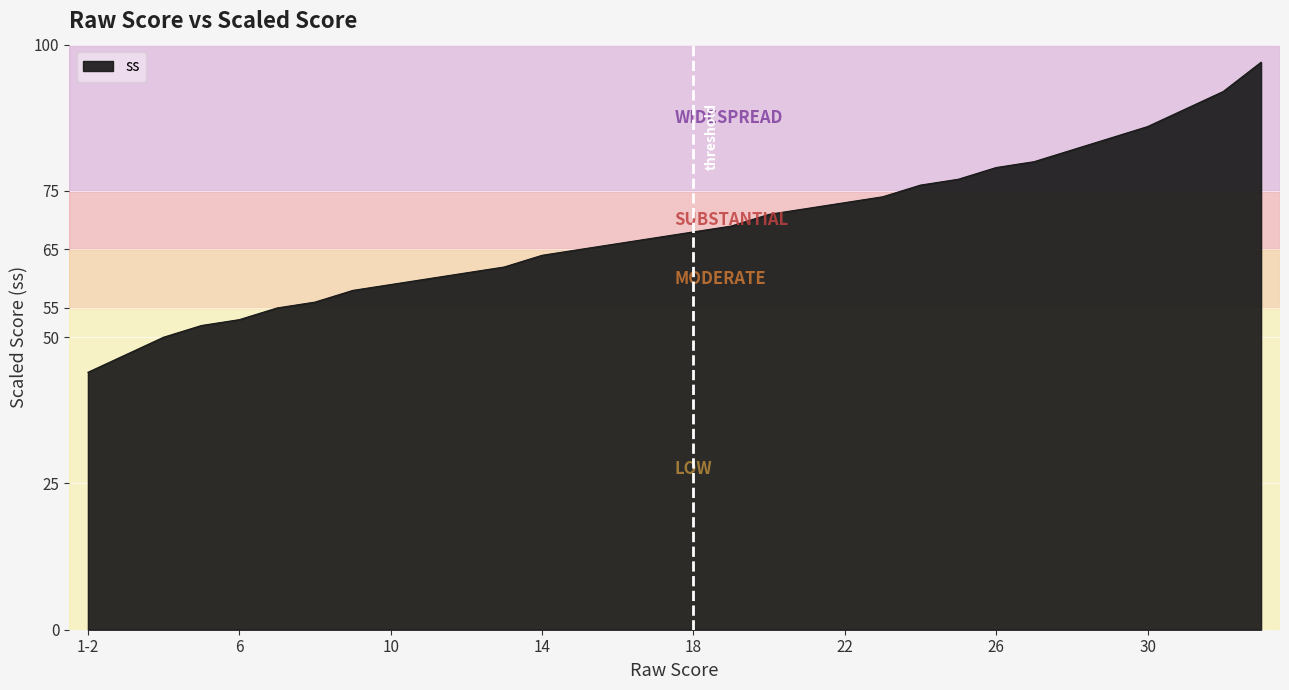

What is the smallest value displayed?

44